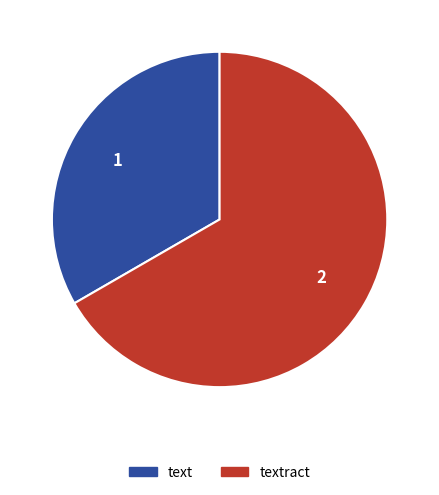

Do textract and text together represent more than half of the pie?

Yes